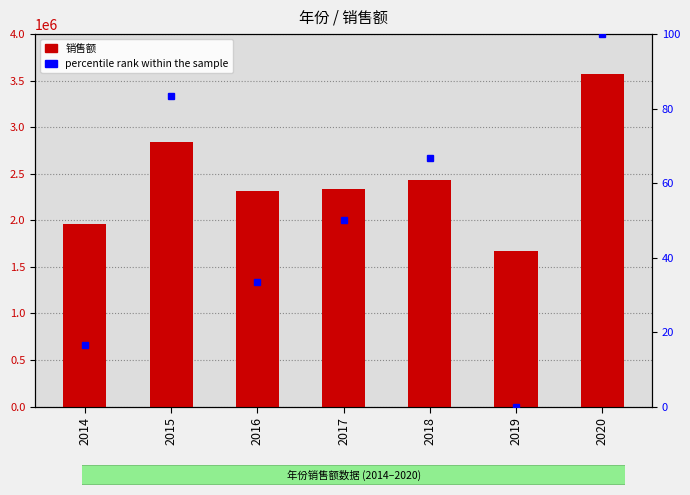

What is the sum of all percentile rank within the sample values?

350.0